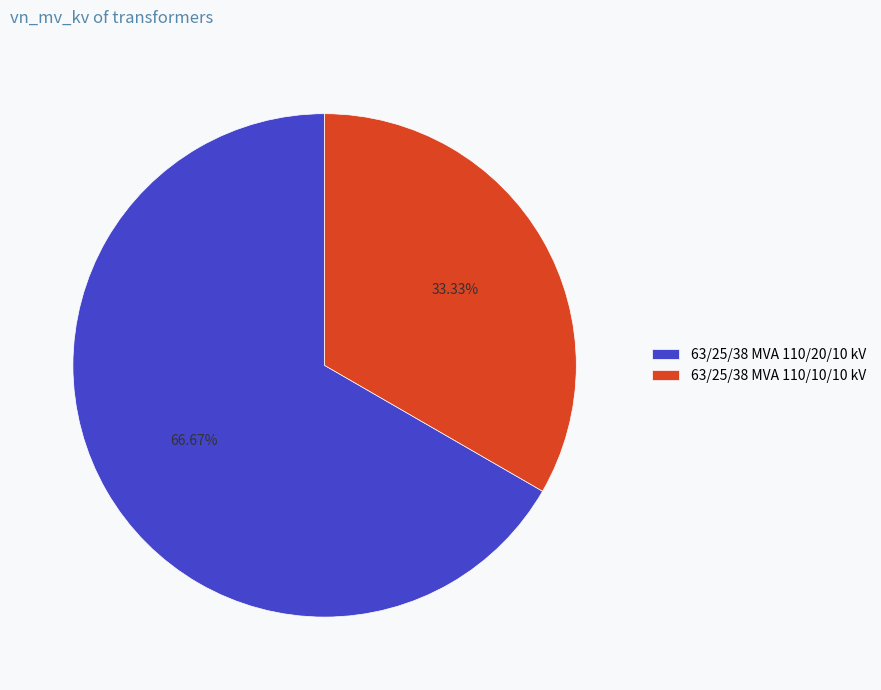

What percentage is NOT represented by 63/25/38 MVA 110/20/10 kV?

33.3%